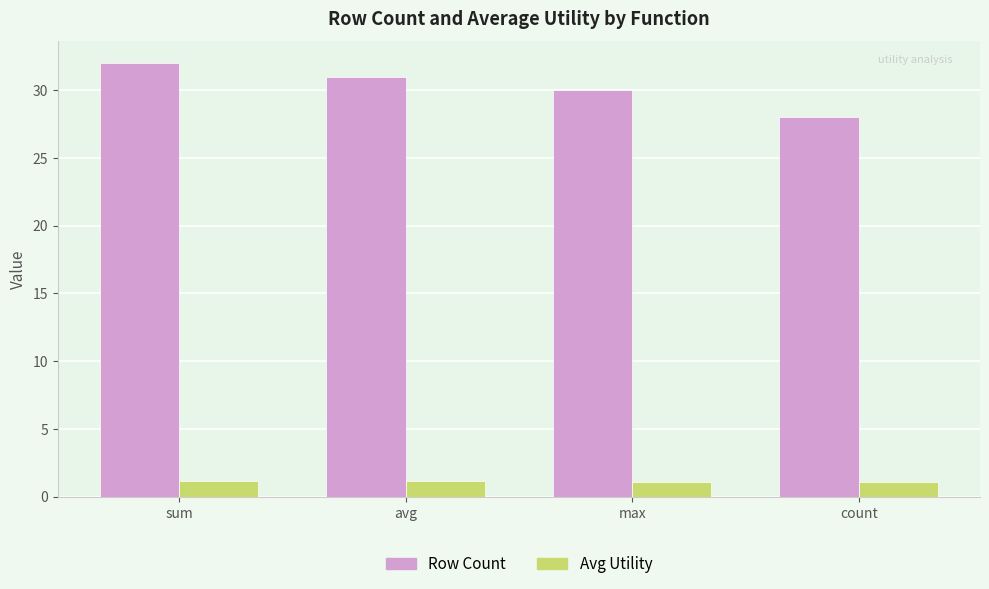

List the series in order of their overall mean, highest first.

Row Count, Avg Utility